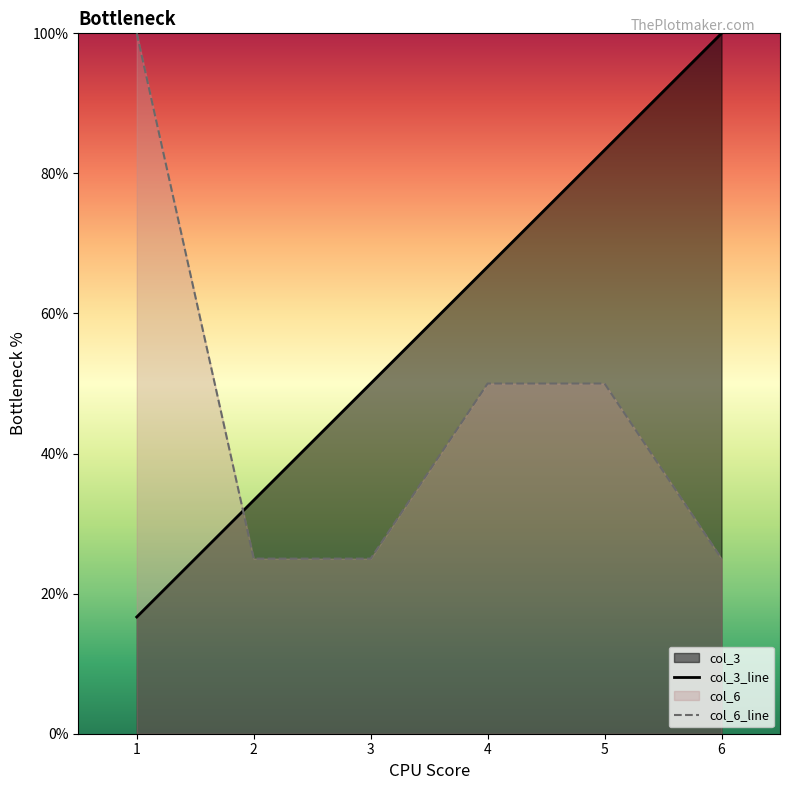

How many intersections are there between col_3 and col_6?

1